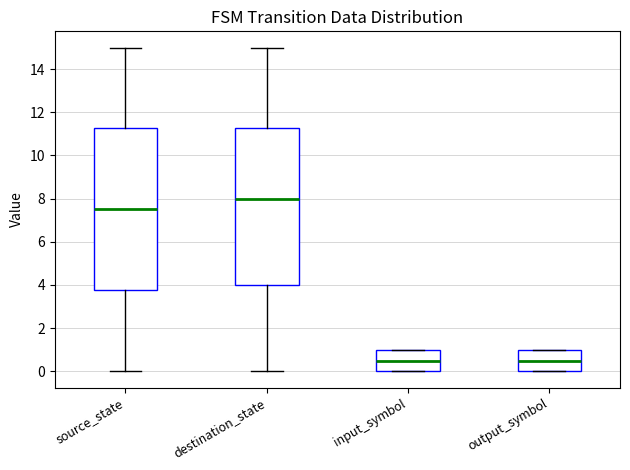

Reading left to right, read every box against the y-axis: the position of its median line, the range the box covers, and the ends of its whiskers. The values are not printed on the chart, so give them approximately, as read against the axis.

source_state: median 7.6, box 3.8 to 11.2, whiskers 0.0 to 15.0
destination_state: median 8.0, box 4.0 to 11.2, whiskers 0.0 to 15.0
input_symbol: median 0.6, box 0.0 to 1.0, whiskers 0.0 to 1.0
output_symbol: median 0.6, box 0.0 to 1.0, whiskers 0.0 to 1.0